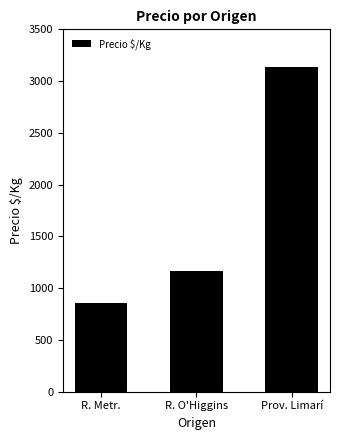

What is the change in value from R. Metr. to Prov. Limarí?

+2282